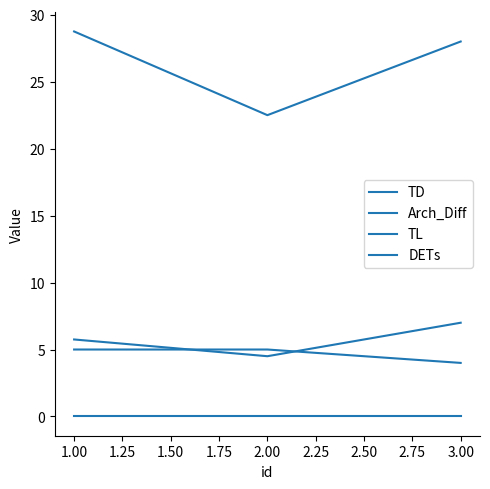

Does the chart have visible grid lines?

No